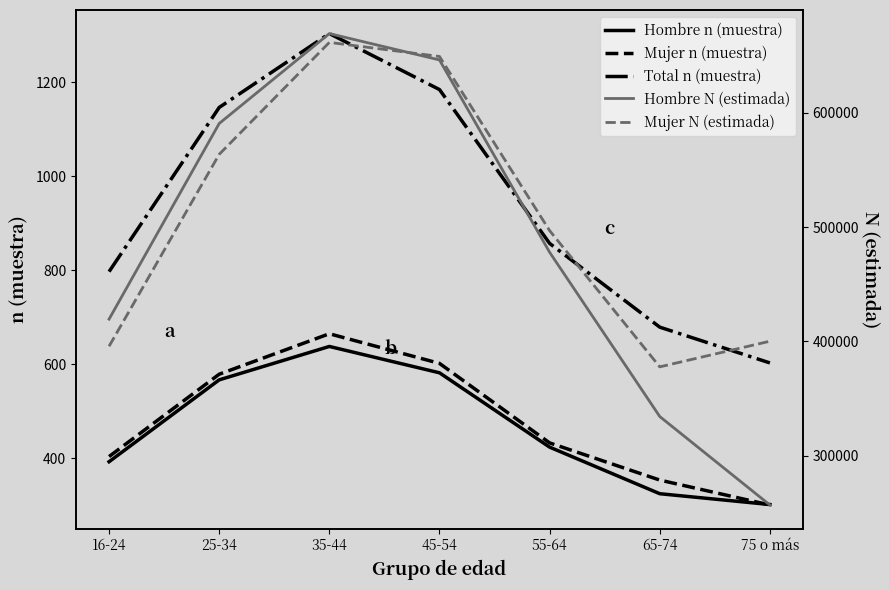

At 35-44, list the series in order from smallest to largest.

Hombre n (muestra), Mujer n (muestra), Total n (muestra), Mujer N (estimada), Hombre N (estimada)